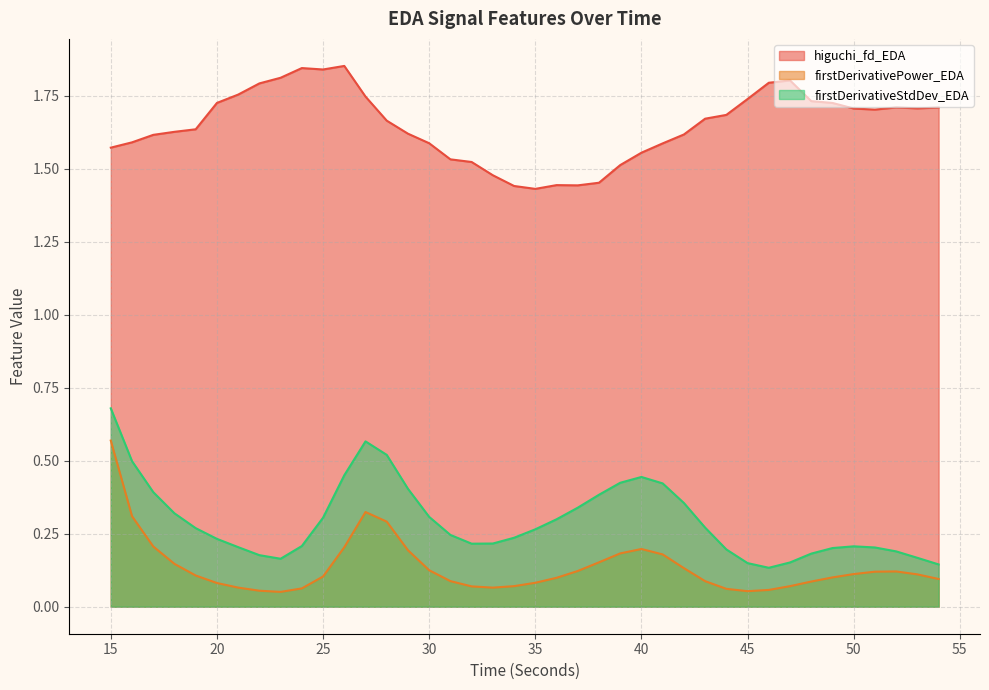

The firstDerivativeStdDev_EDA series shows 0.1 at 38. True or false?

False